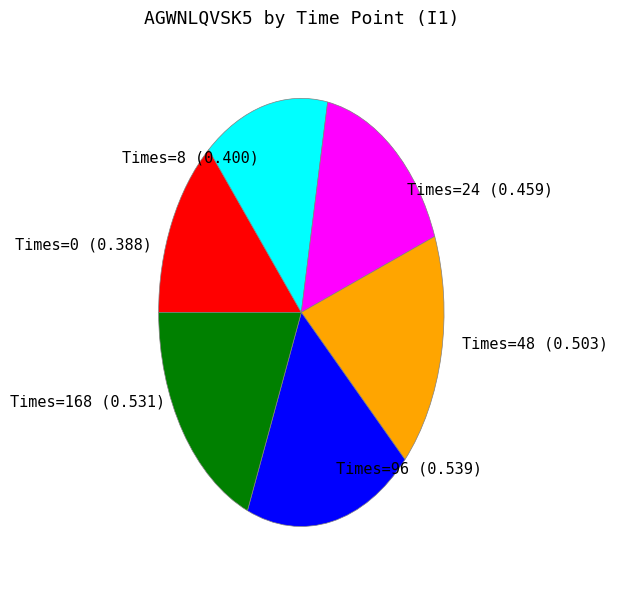

Do Times=24 and Times=0 together represent more than half of the pie?

No